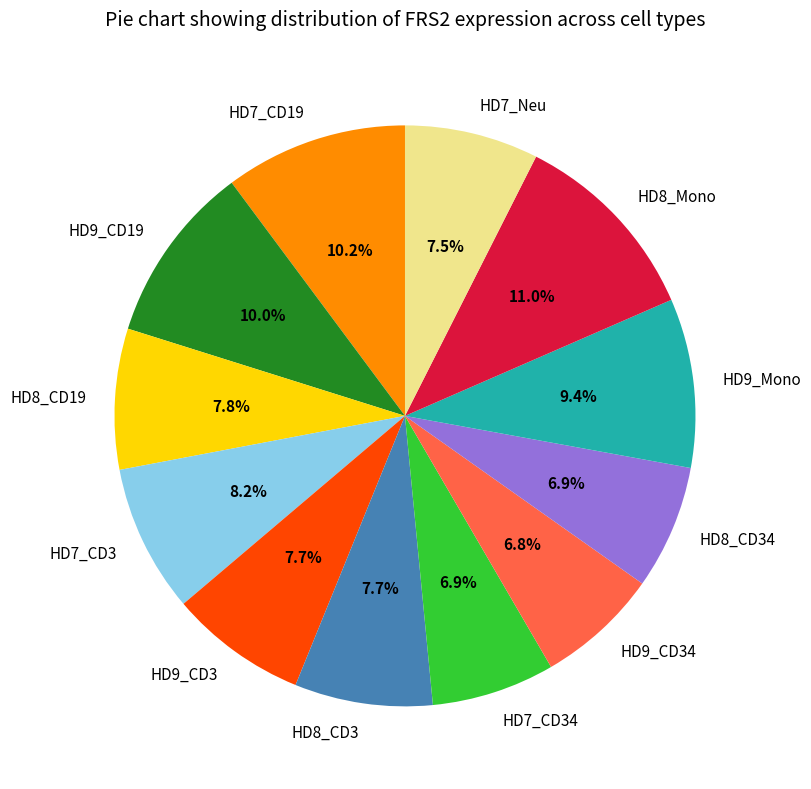

Count the number of slices in the pie.

12